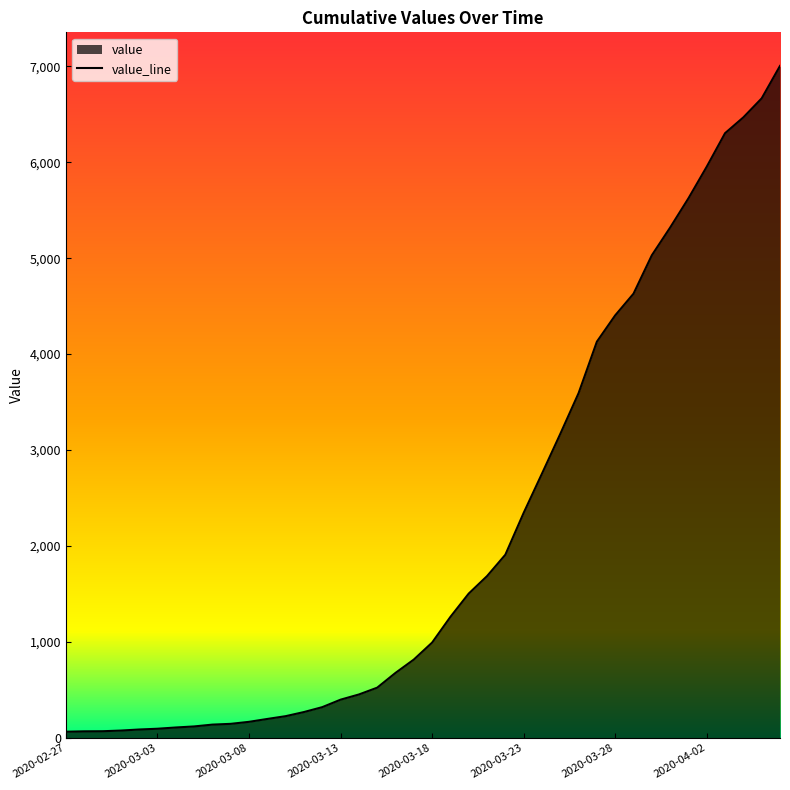

Count the number of categories in the chart.

40